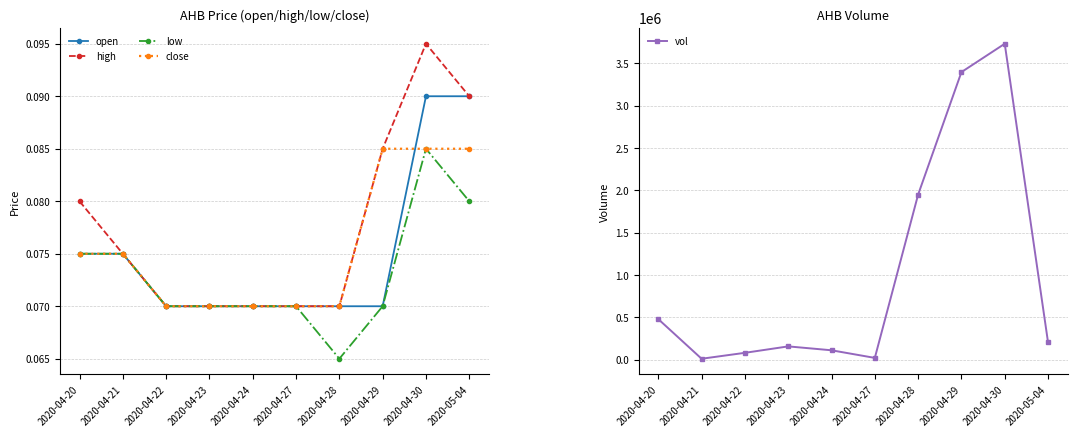

At 2020-04-20, list the series in order from smallest to largest.

open, low, close, high, vol